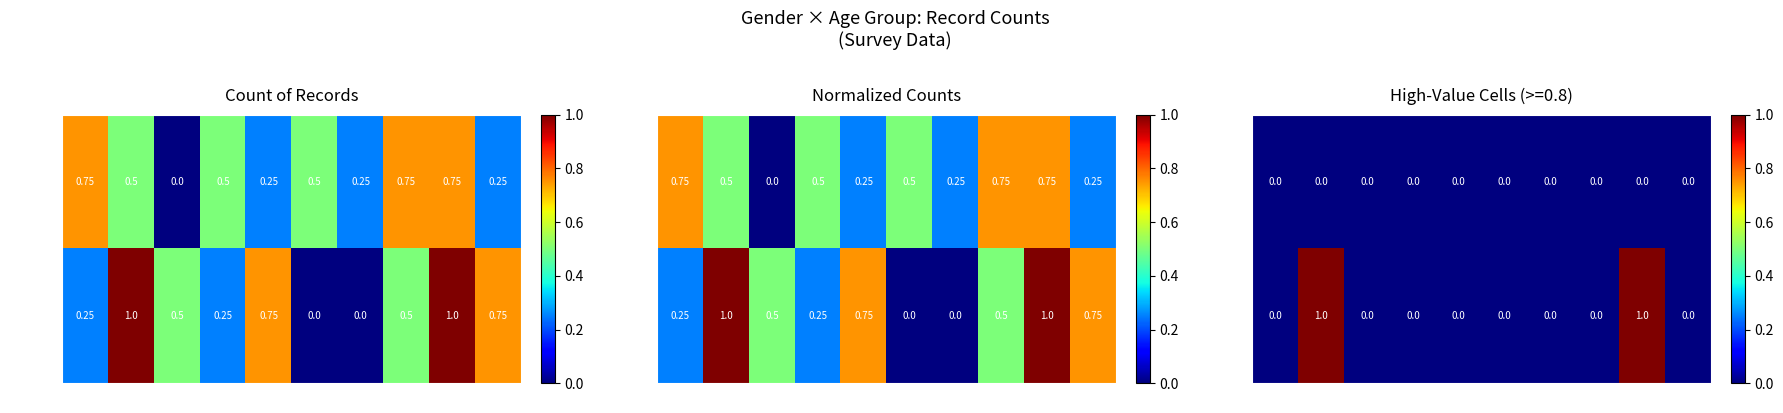

What is the greatest value displayed?

1